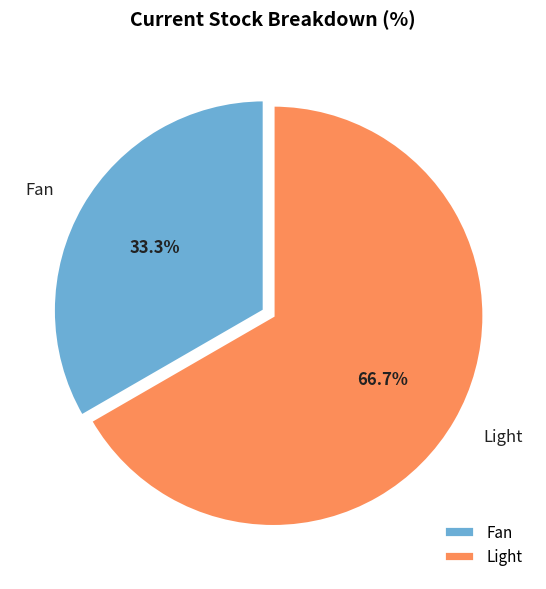

Which category has the smallest portion of the pie?

Fan